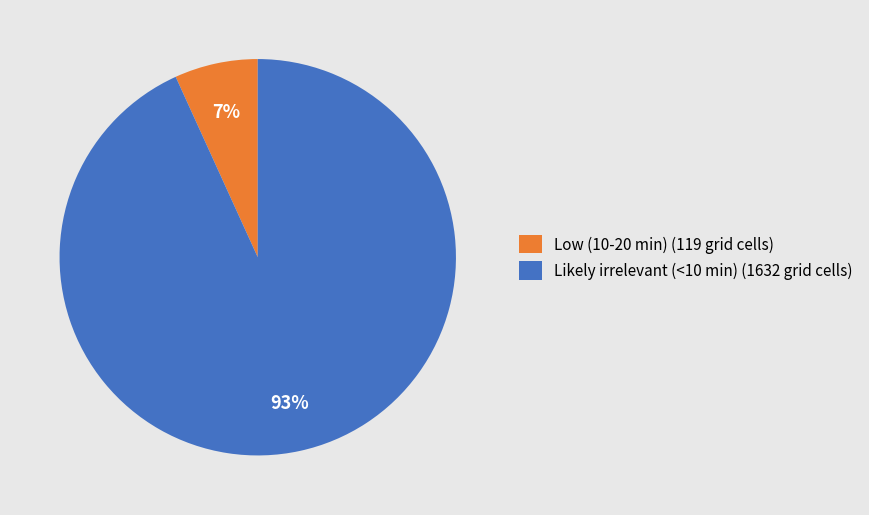

Which slice is the largest?

Likely irrelevant (<10 min)